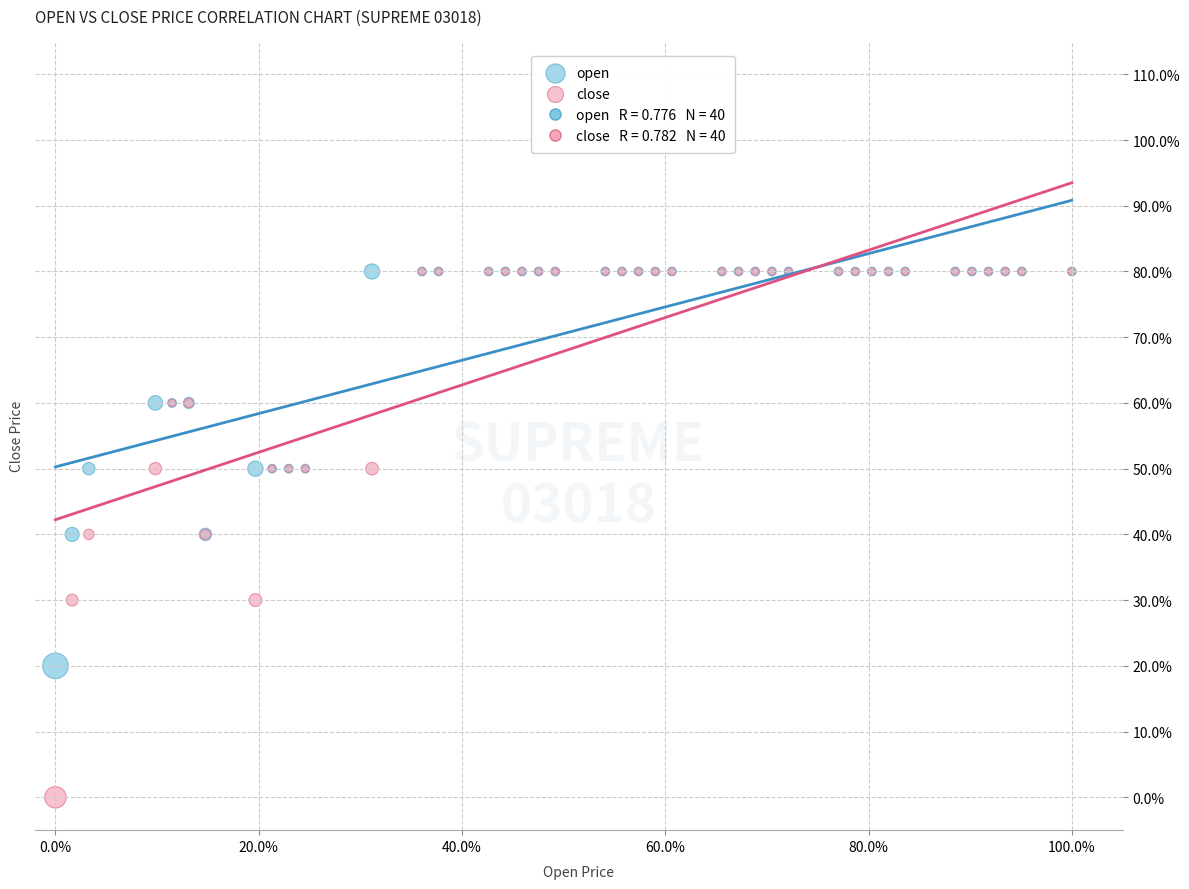

Which series contains the lowest Y value?

close